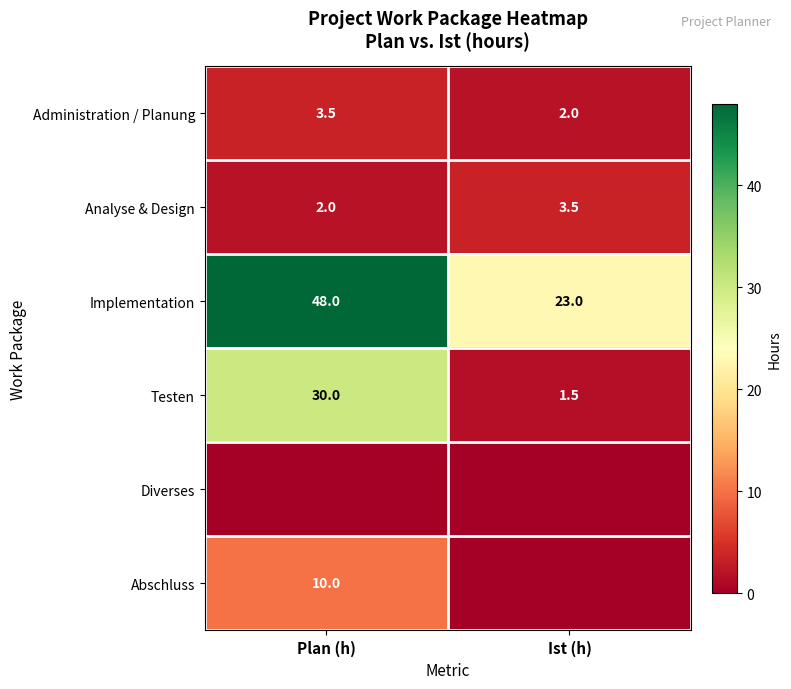

Where is Testen nearest to the value 15?

Ist (h)